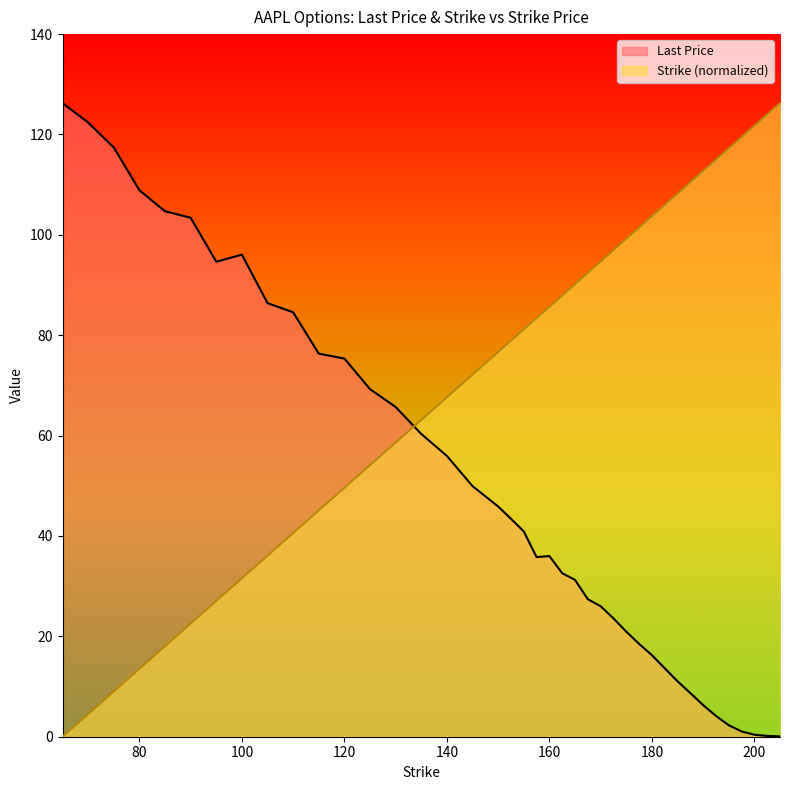

Reading left to right, what are all the values shown in this chart?

Last Price: 126.2	122.4	117.4	108.9	104.7	103.4	94.7	96.0	86.4	84.6	76.3	75.3	69.3	65.7	60.3	56.0	49.9	45.9	43.4	40.9	35.8	36.0	32.6	31.2	27.4	26.0	23.6	20.9	18.5	16.2	13.7	11.1	8.7	6.3	4.2	2.3	1.1	0.4	0.2	0.1
Strike: 0.0	4.5	9.0	13.5	18.0	22.5	27.1	31.6	36.1	40.6	45.1	49.6	54.1	58.6	63.1	67.6	72.1	76.7	78.9	81.2	83.4	85.7	87.9	90.2	92.4	94.7	96.9	99.2	101.5	103.7	106.0	108.2	110.5	112.7	115.0	117.2	119.5	121.7	124.0	126.2